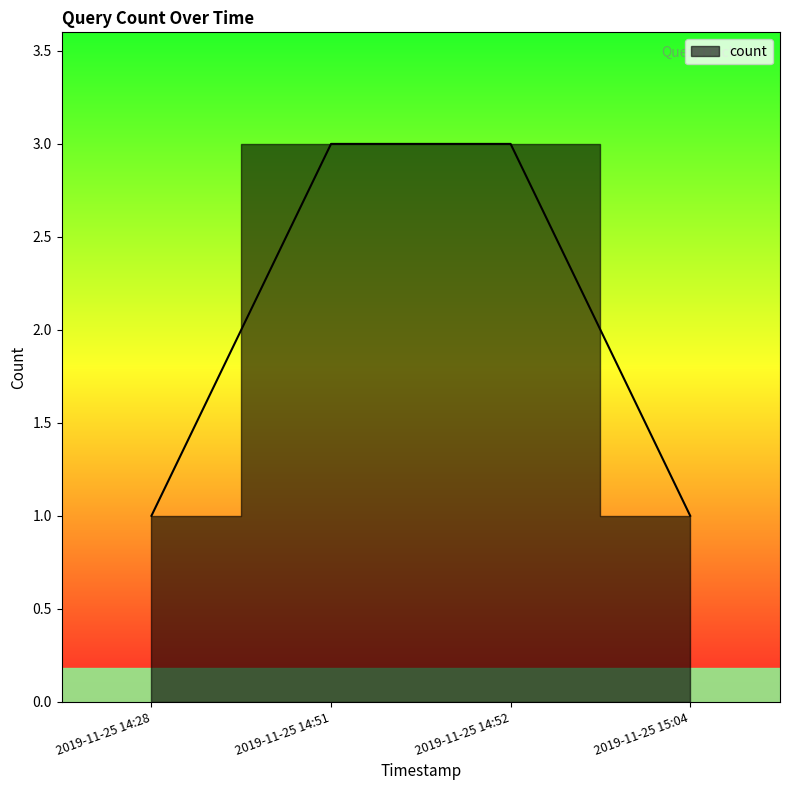

What is the maximum value shown in the chart?

3